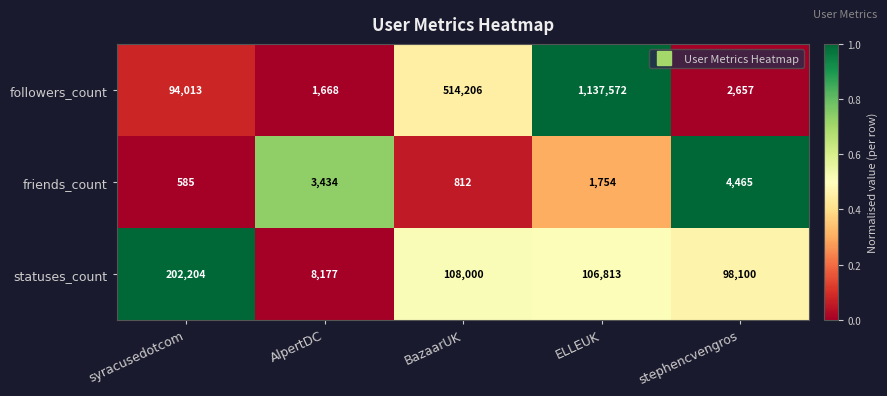

The friends_count series shows 410 at ELLEUK. True or false?

False